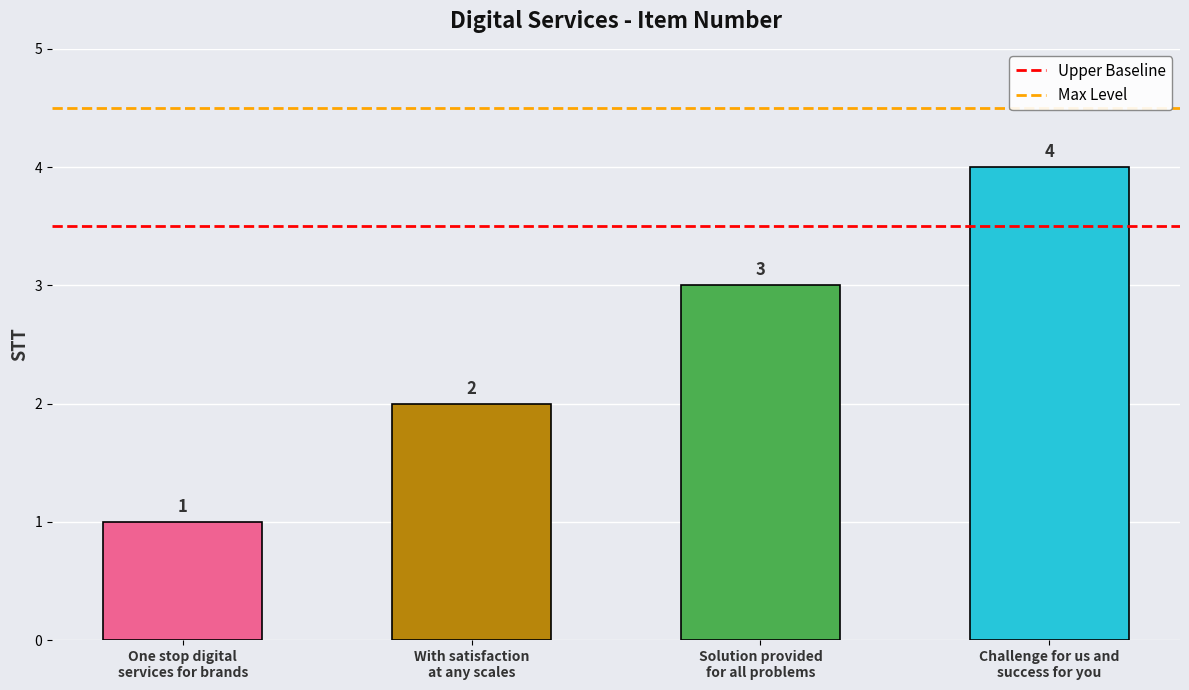

The chart shows a value of 4 at Solution provided
for all problems. True or false?

False